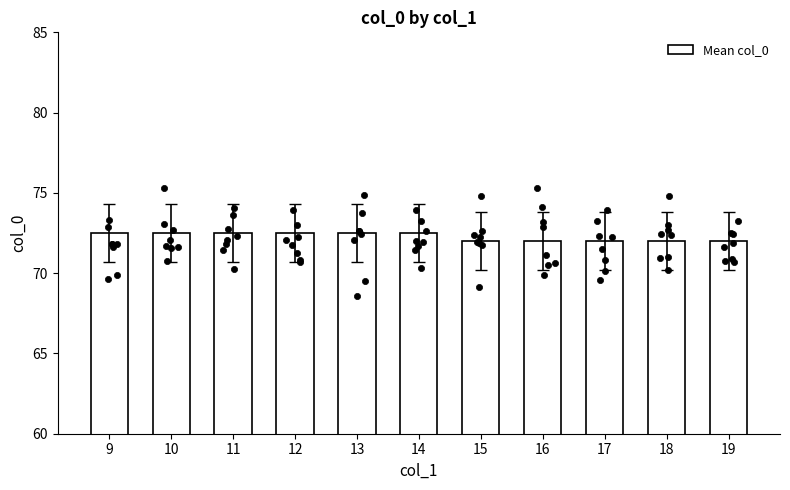

What is the change in value from 13 to 17?

-0.5